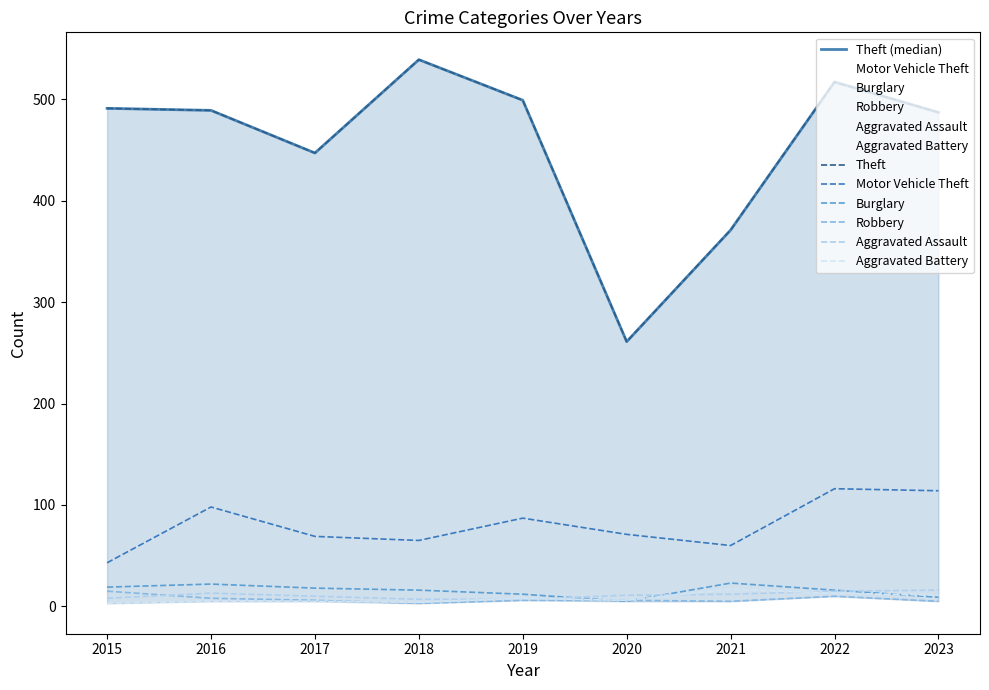

The Burglary series shows 16 at 2018. True or false?

True